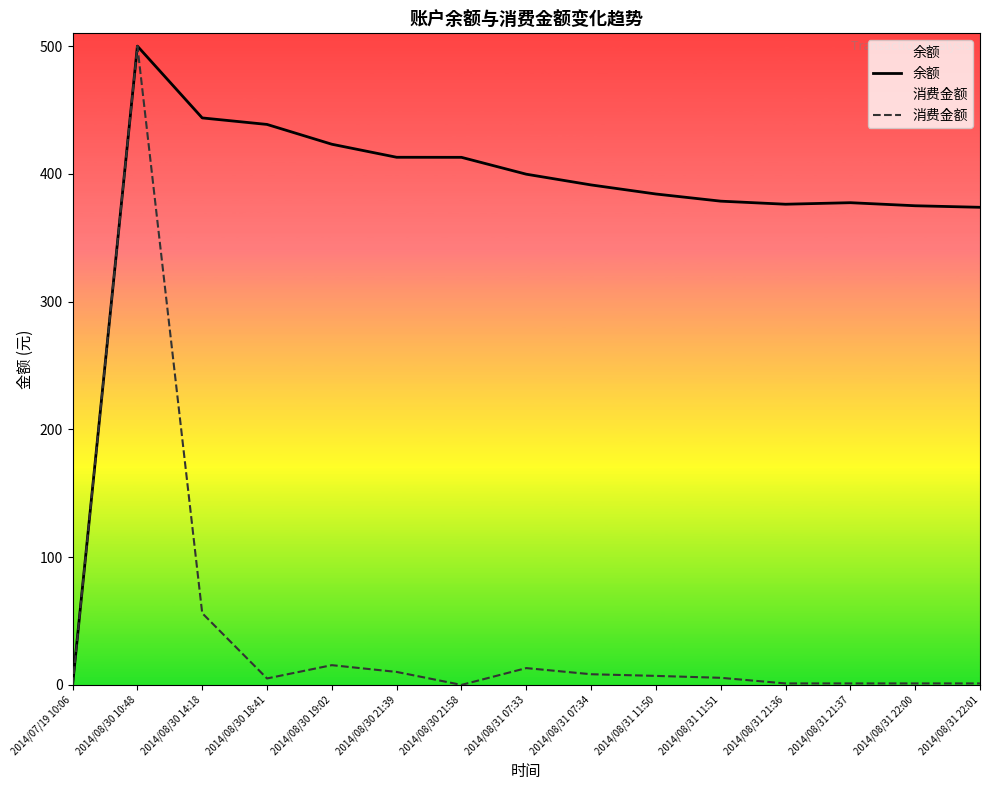

Between 2014/08/30 18:41 and 2014/08/30 10:48, which is larger?

2014/08/30 10:48